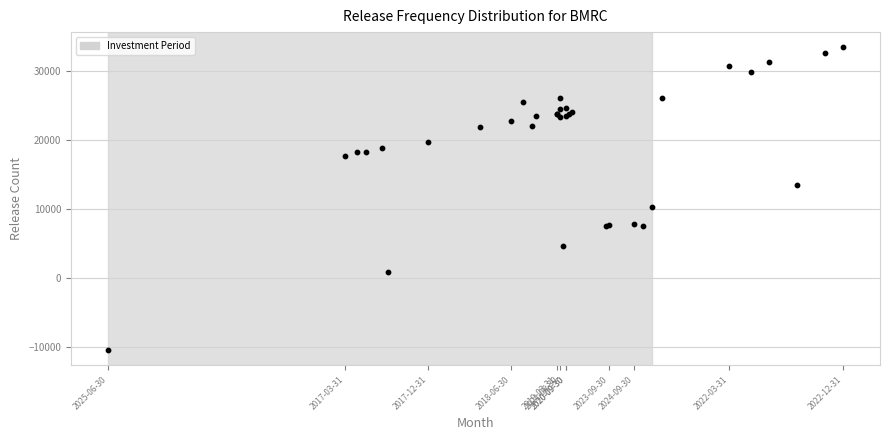

What Y value in the scatter plot is closest to 11500?

10300